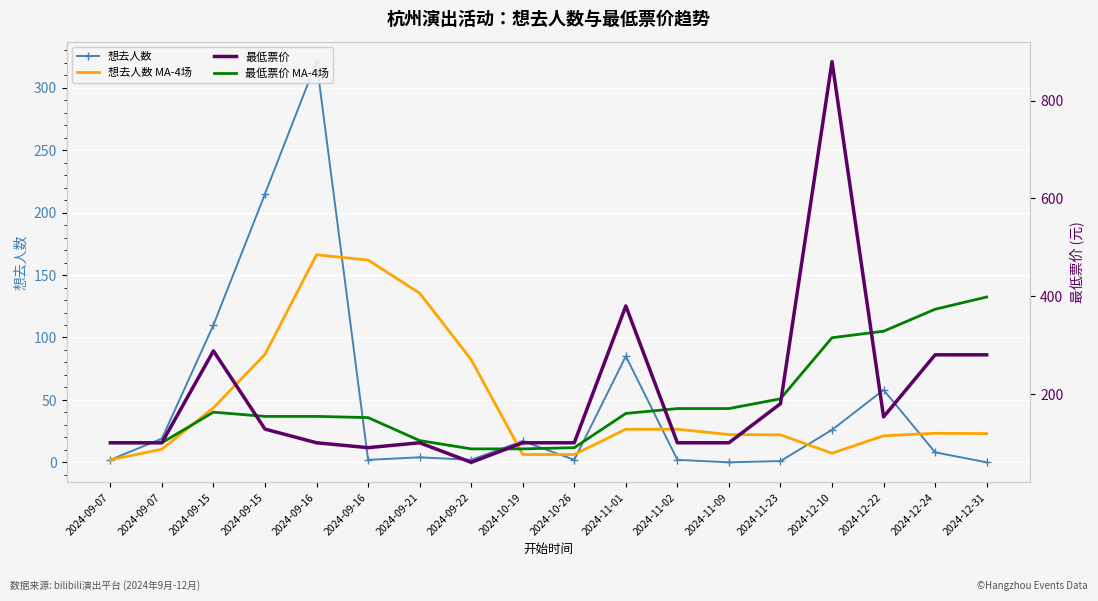

Where do 最低票价 and 想去人数 first cross each other?

2024-09-15 and 2024-09-15